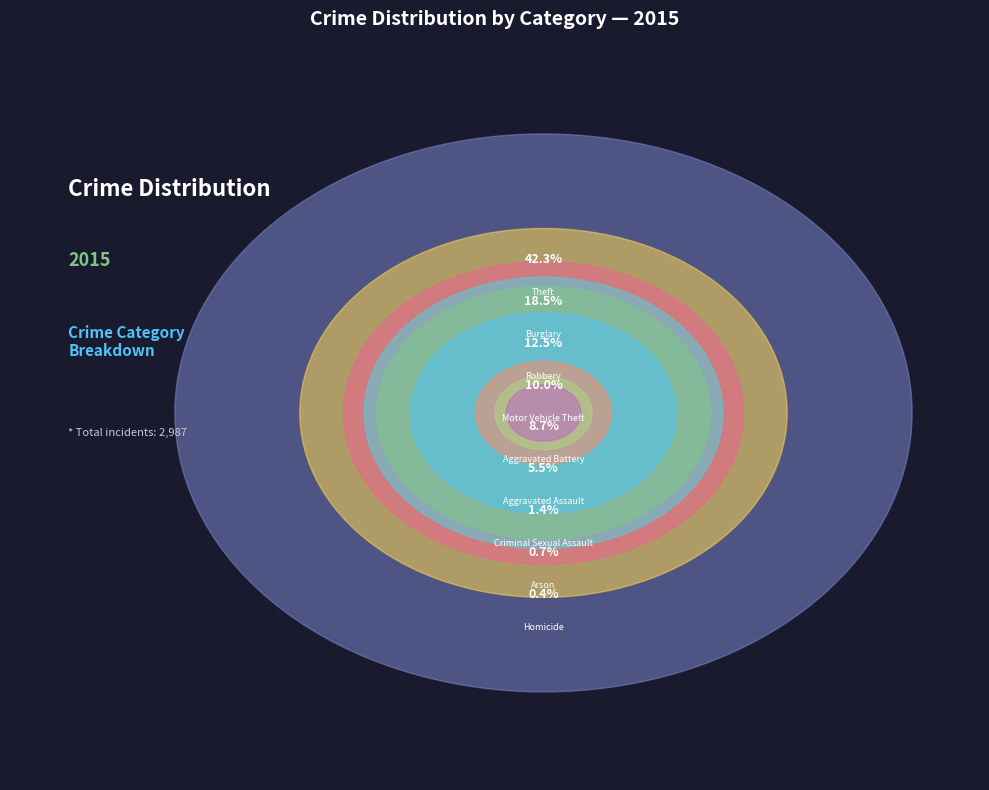

Does Theft account for over 50% of the chart?

No